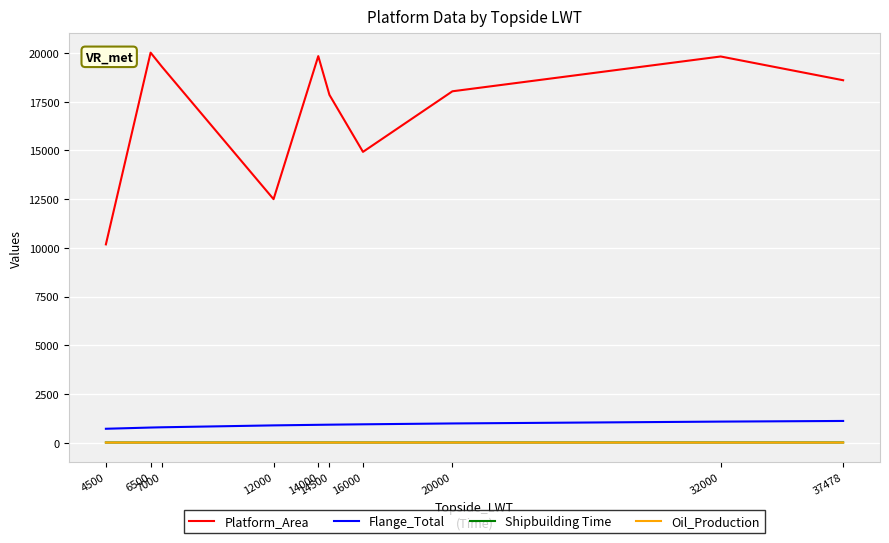

Which series has the largest total across all categories?

Platform_Area